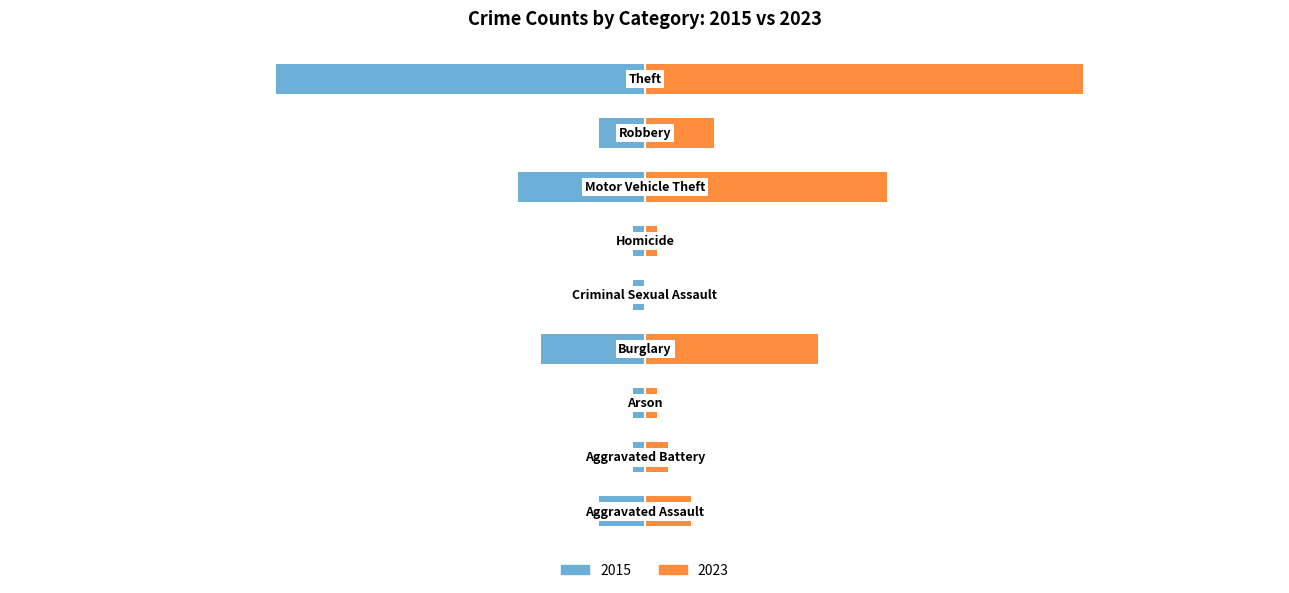

What is the total value across all series at Aggravated Battery?

1